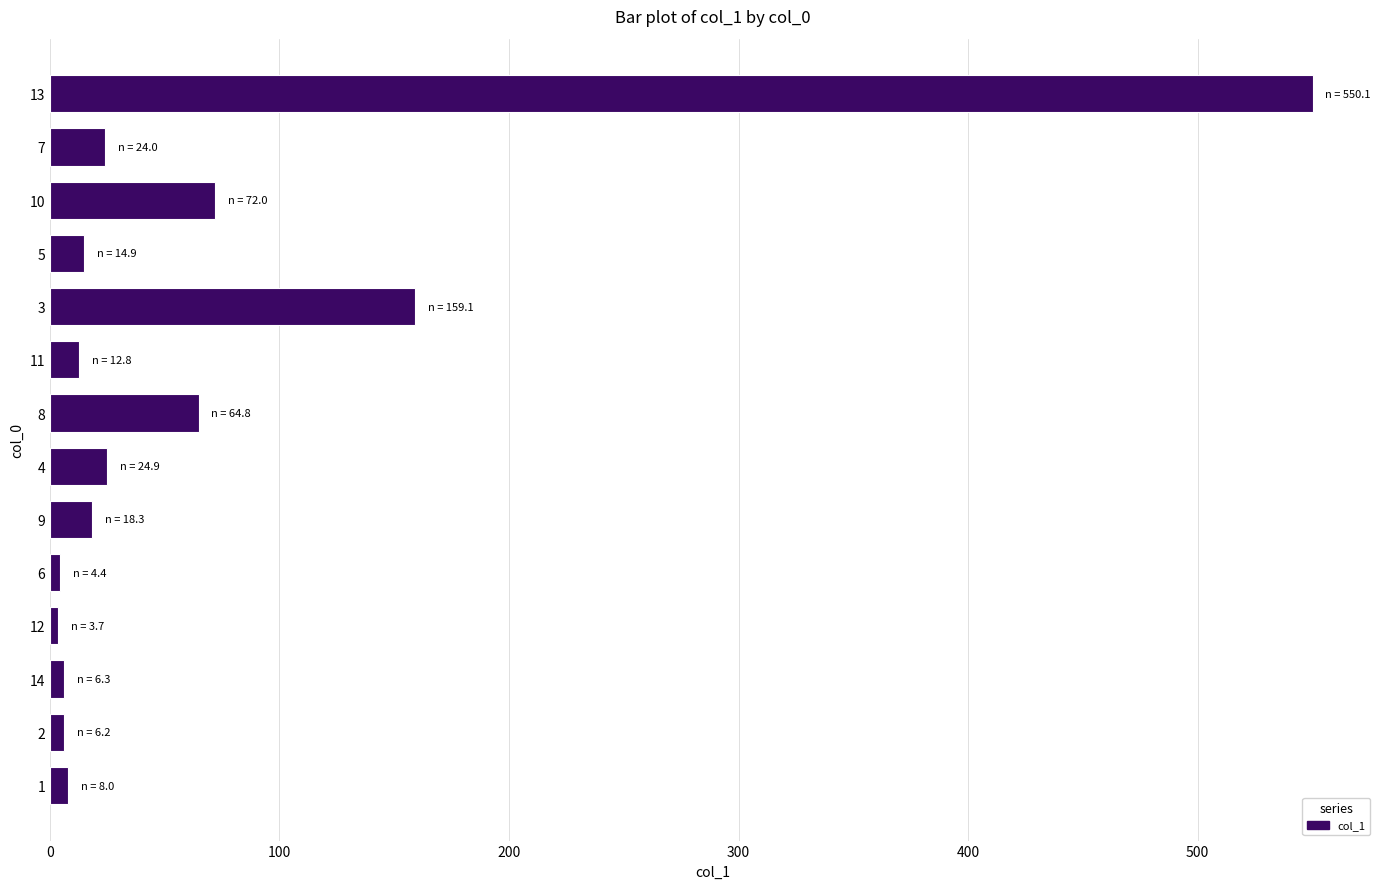

Is it true that the value at 11 is 12.8?

True